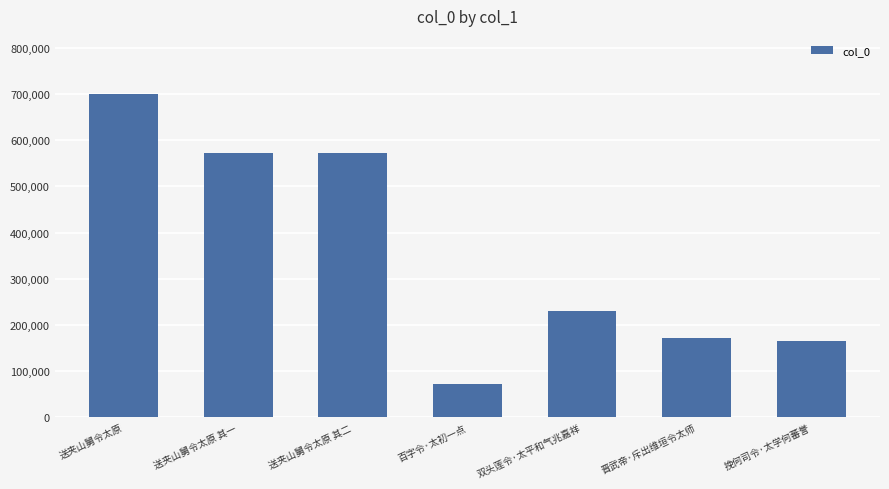

Does the chart contain stacked bars?

No